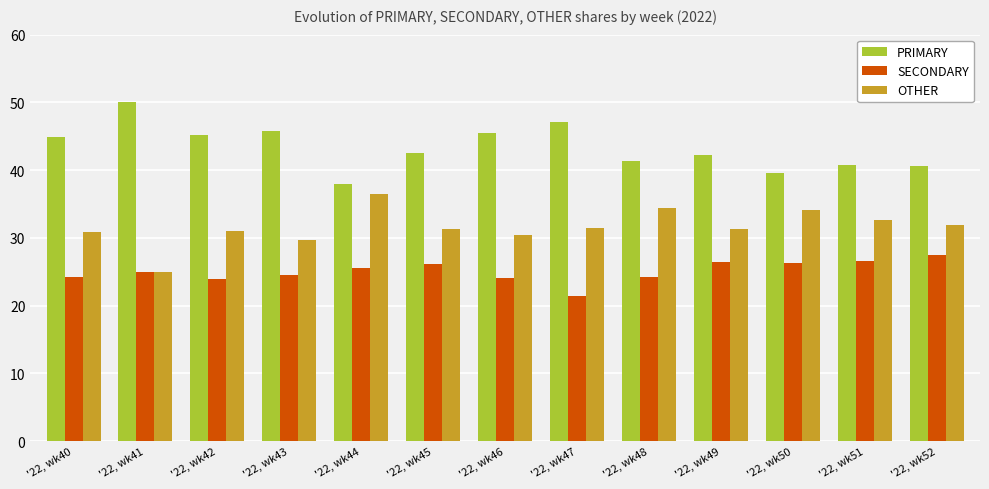

Where does the PRIMARY series first go above 42?

'22, wk40